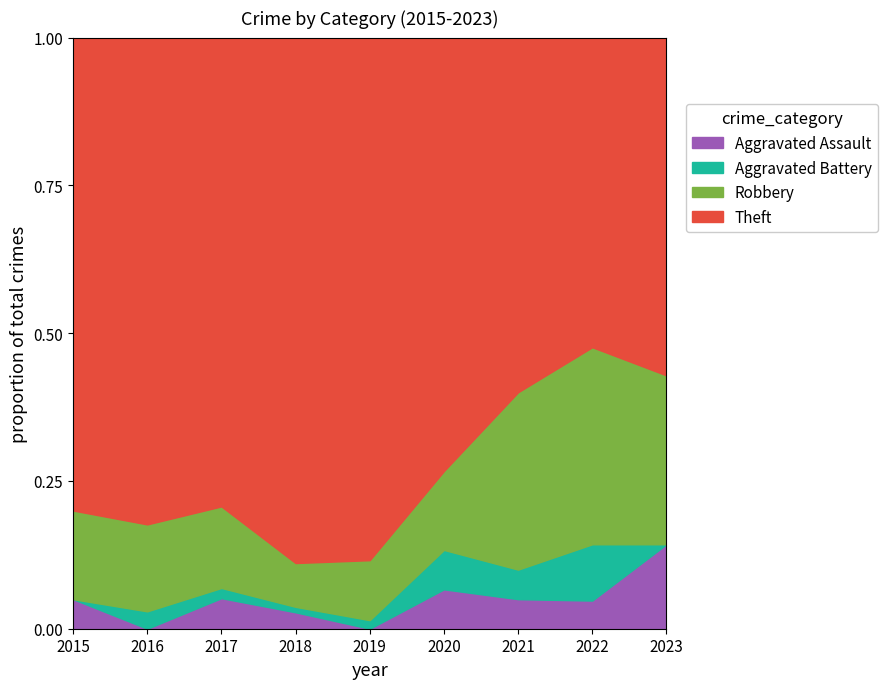

At how many categories does at least one series exceed 16?

4